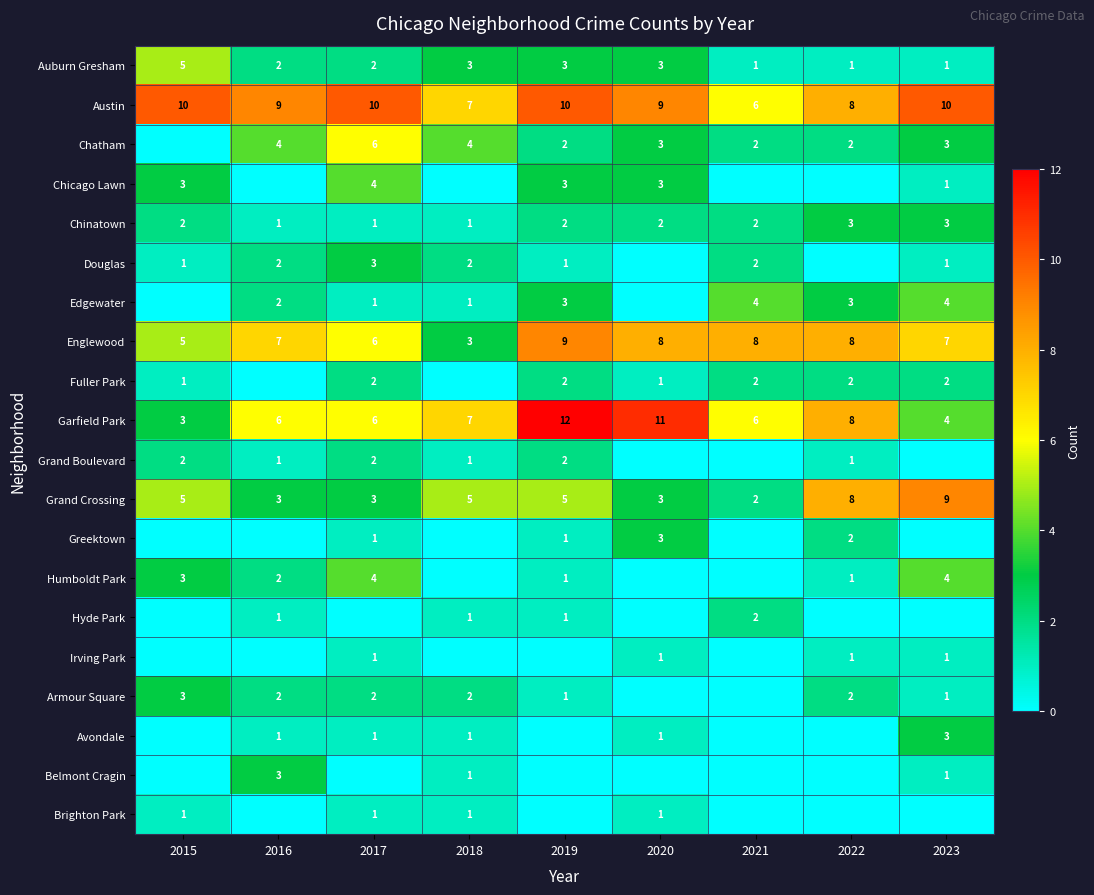

What is the lowest value of the Englewood series?

3